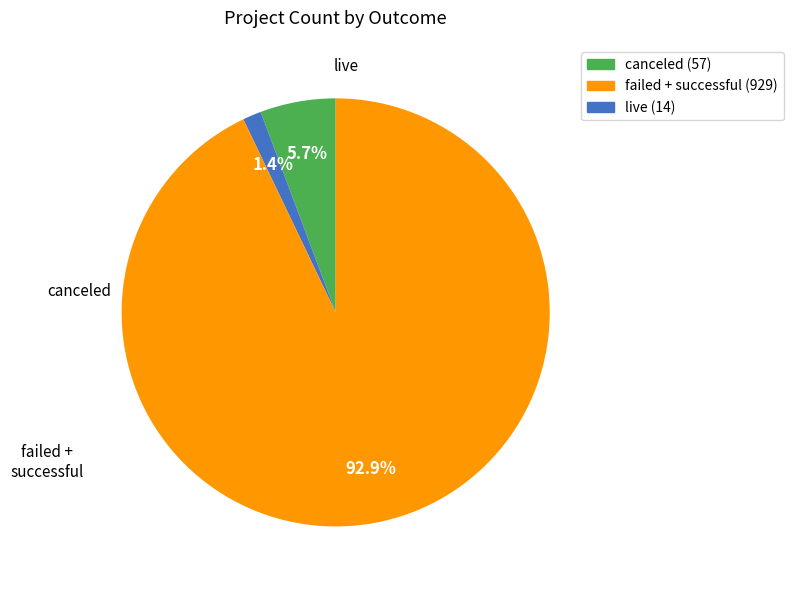

How many segments does this pie chart have?

3